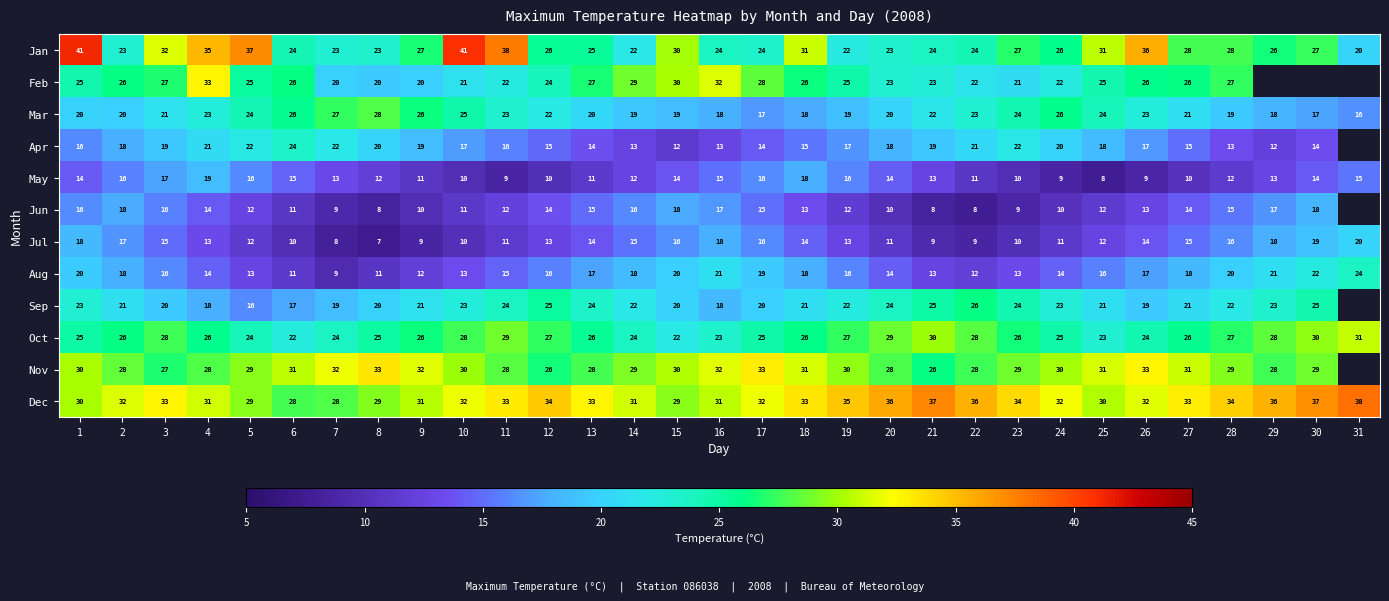

Is it true that Oct equals 5.7 at 17?

False